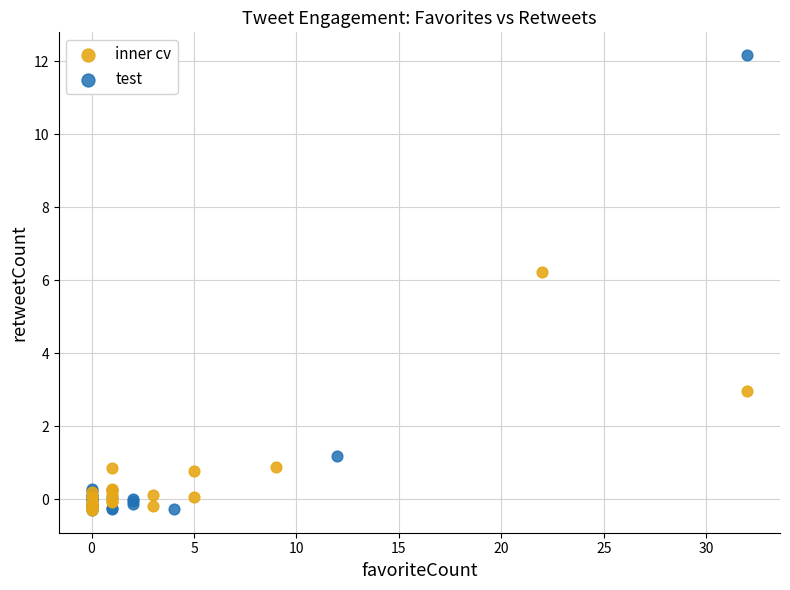

Which series has the largest Y range (max minus min)?

test